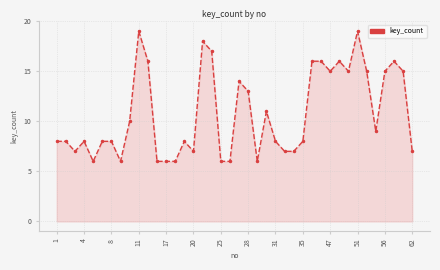

True or false: there are more than 0 points higher than both neighbors.

True